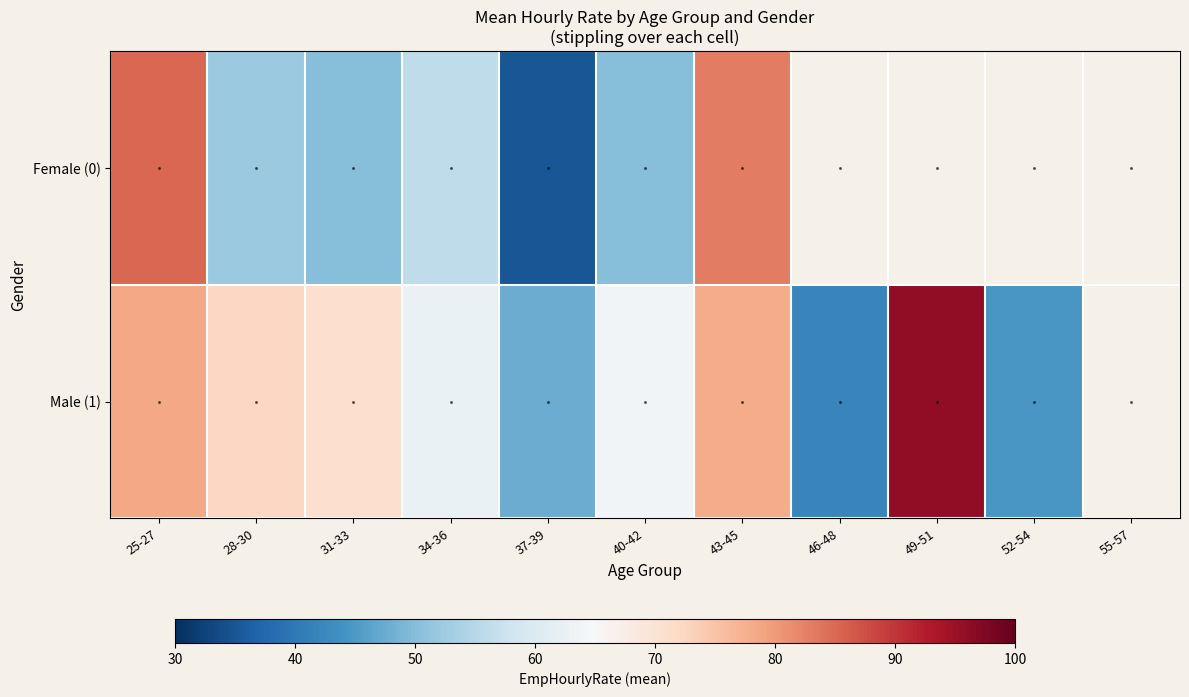

At how many categories does at least one series exceed 88?

1